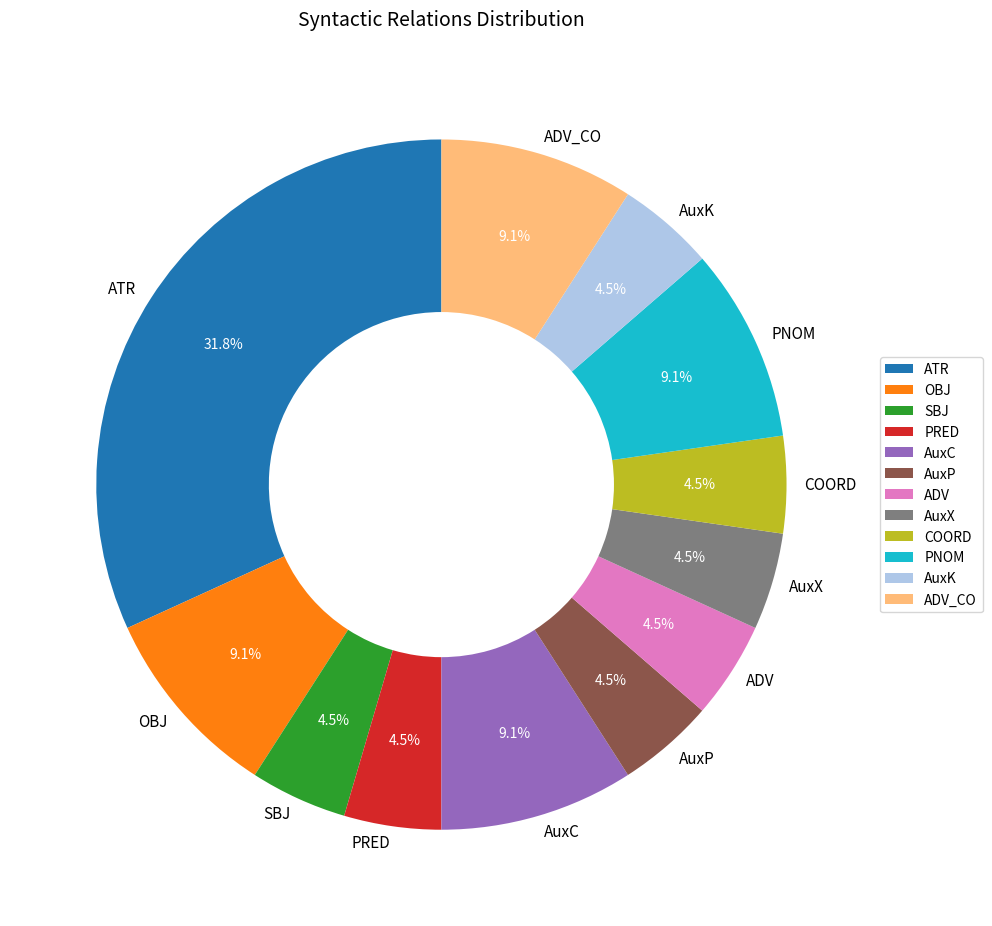

Approximately how many times larger is the value at AuxC compared to ADV_CO?

1.0